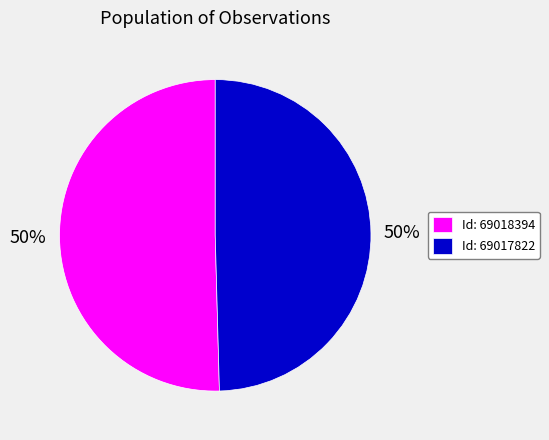

True or false: Id: 69018394 accounts for 43% of the total.

False